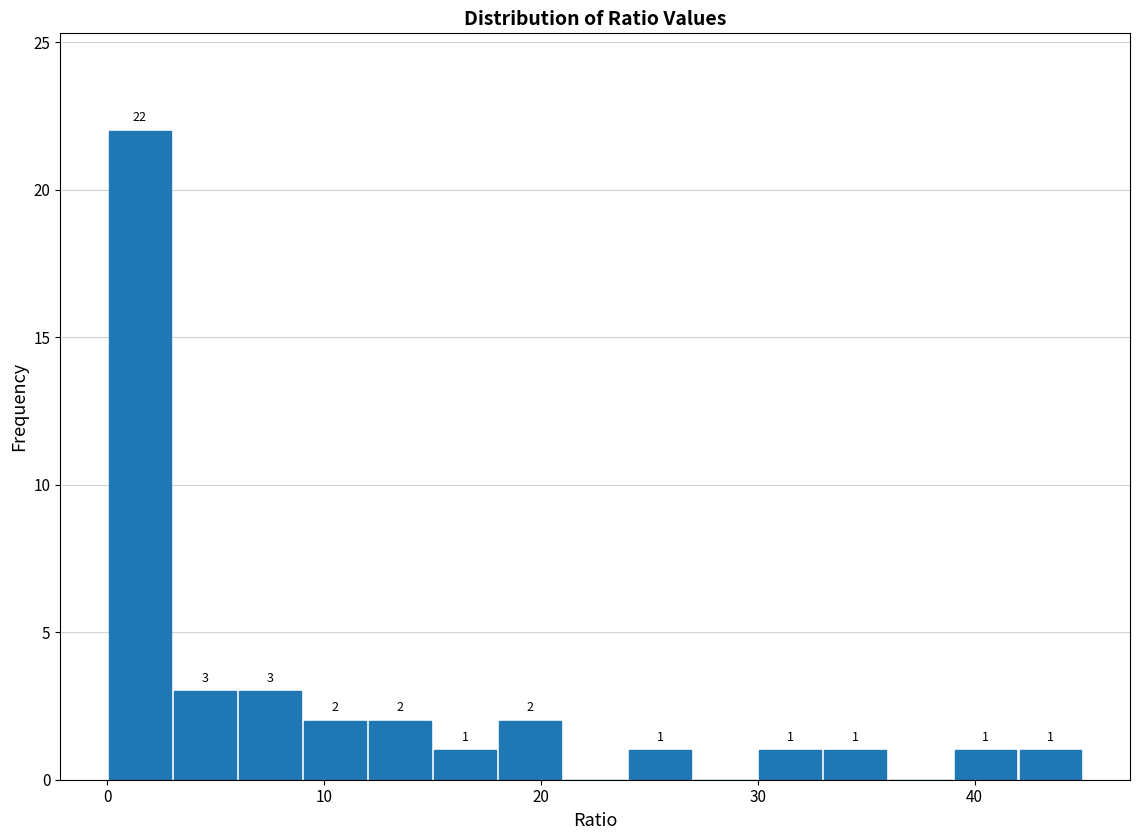

Around what value on the x-axis is the tallest bar? Give the approximate position of its centre, as read against the axis.

2